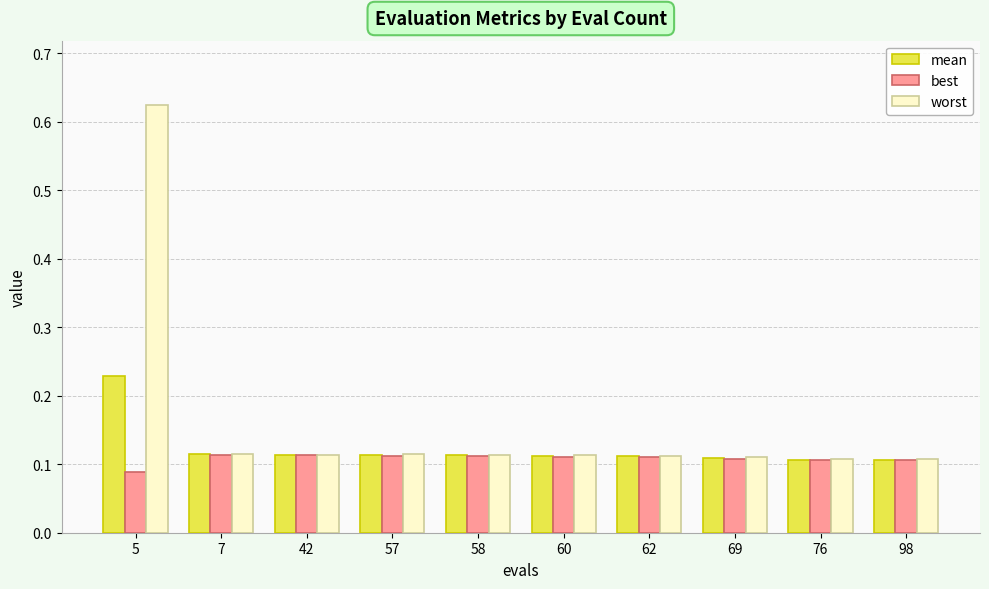

At which category is the sum across all series the highest?

5